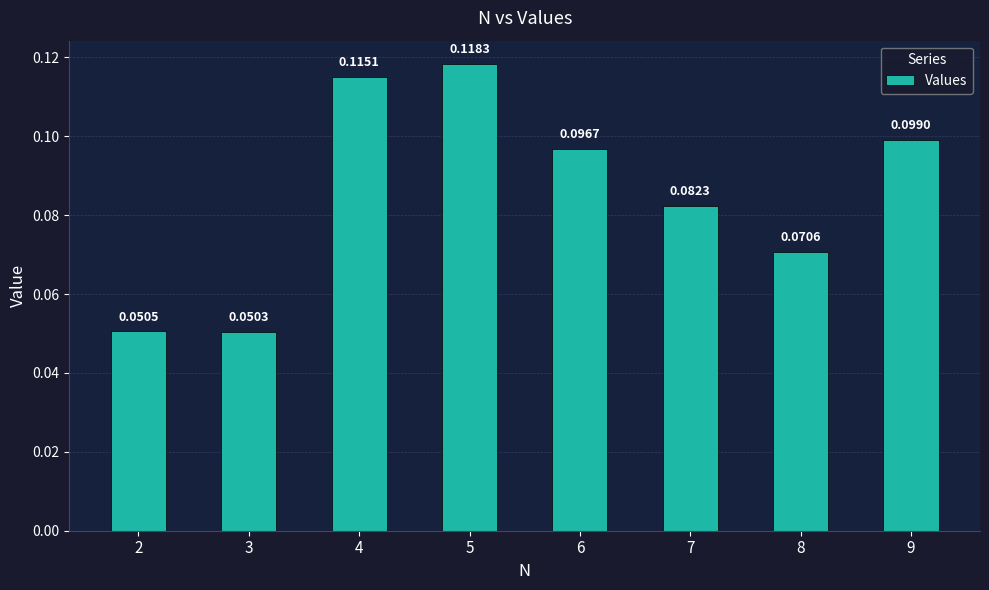

Between 4 and 6, which is larger?

4